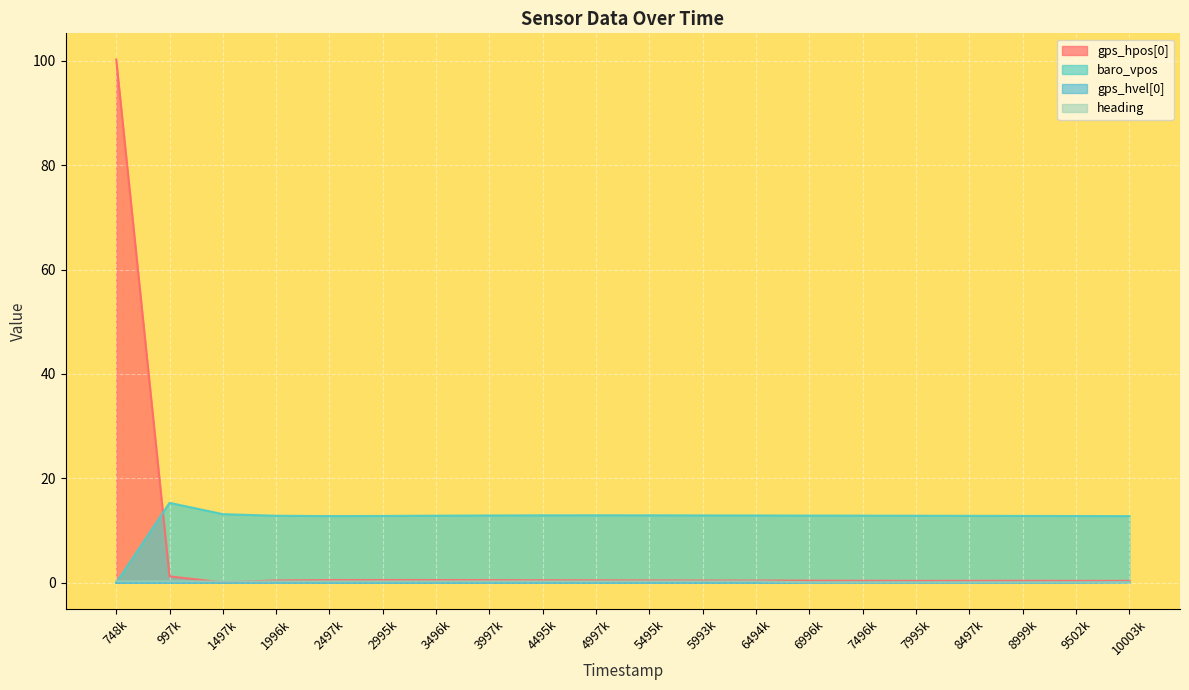

The heading series shows 0.1 at 7995k. True or false?

True